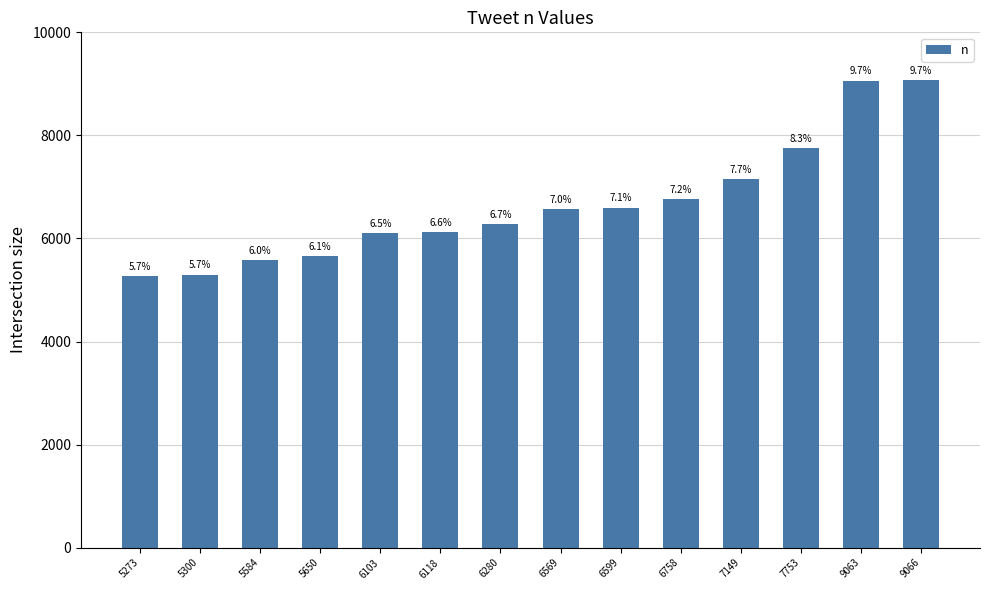

What is the ratio of the value at 6758 to the value at 5584?

1.2